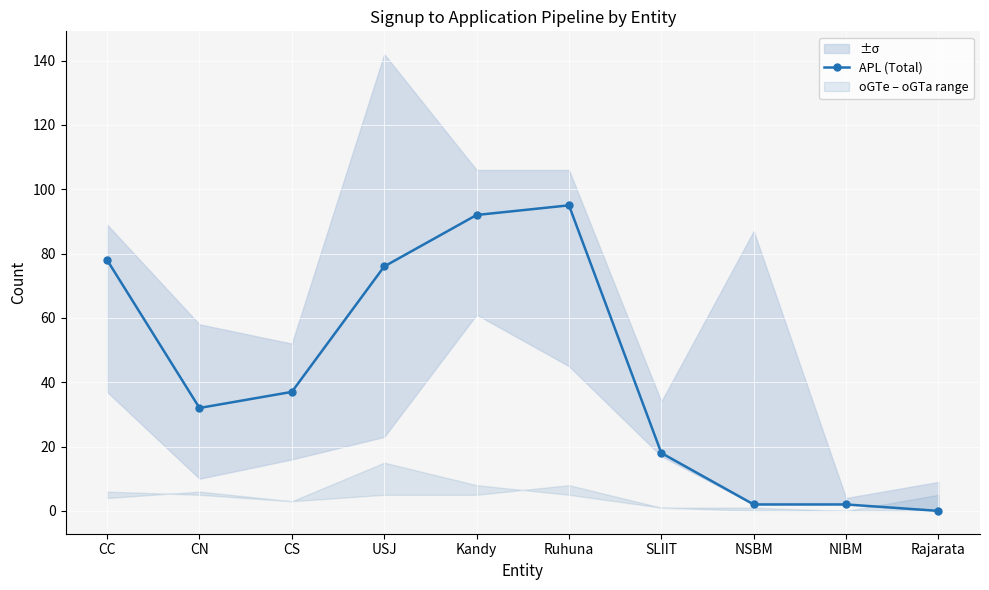

What is the maximum value shown in the chart?

95